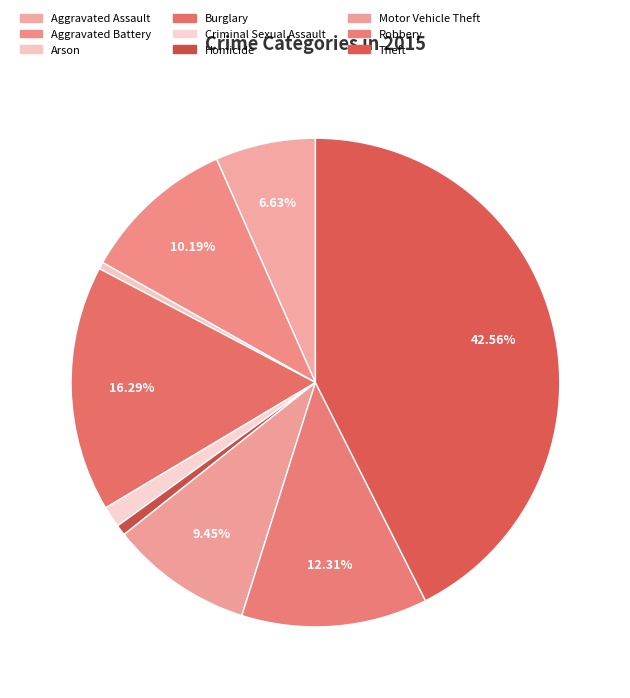

Rank the categories by value from lowest to highest.

Arson, Homicide, Criminal Sexual Assault, Aggravated Assault, Motor Vehicle Theft, Aggravated Battery, Robbery, Burglary, Theft